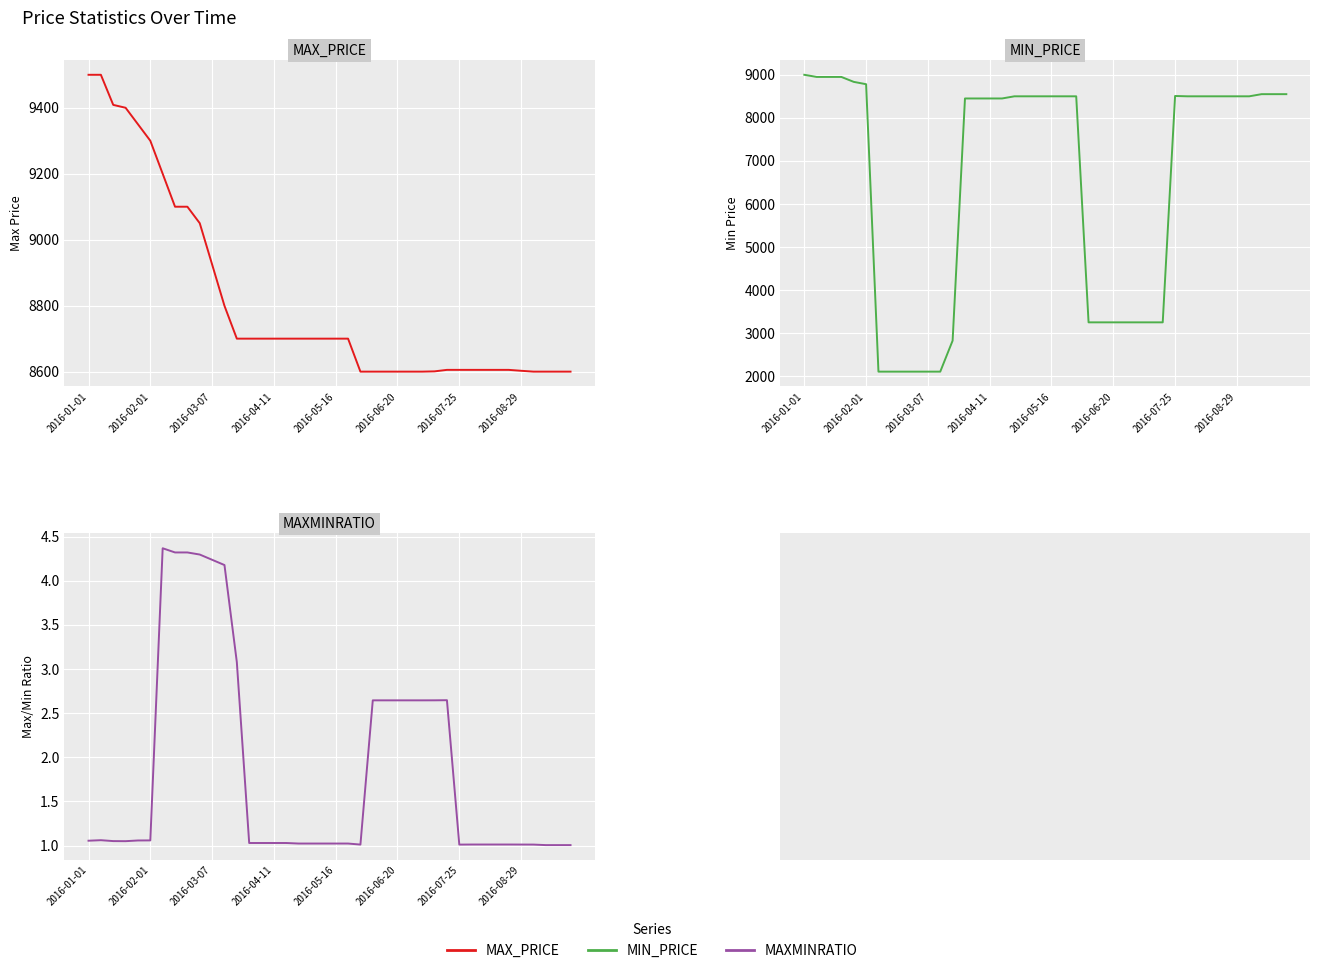

Which has a higher value, 13 or 2016-06-20?

2016-06-20